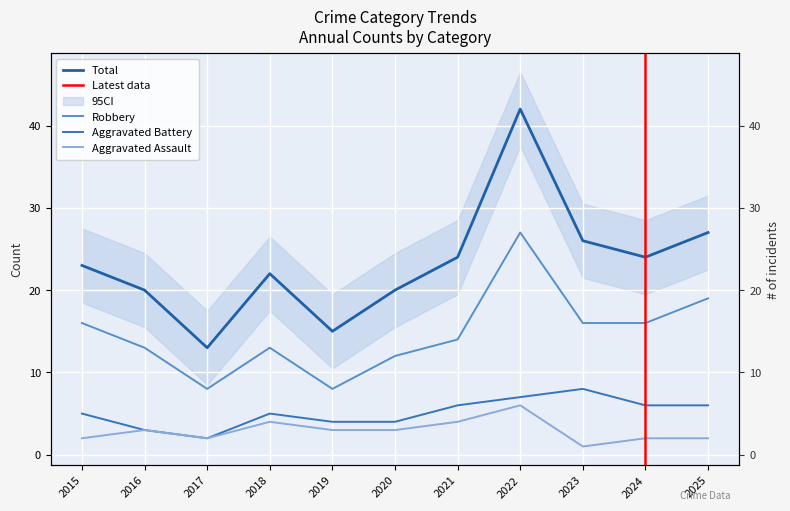

In Robbery, how many points are lower than both neighbors (excluding endpoints)?

2